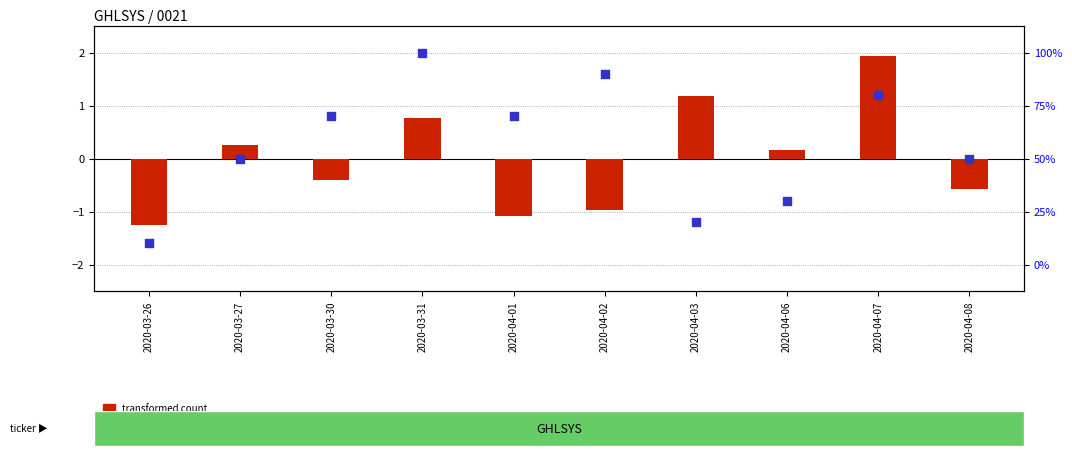

At which category is the sum across all series the highest?

2020-03-31